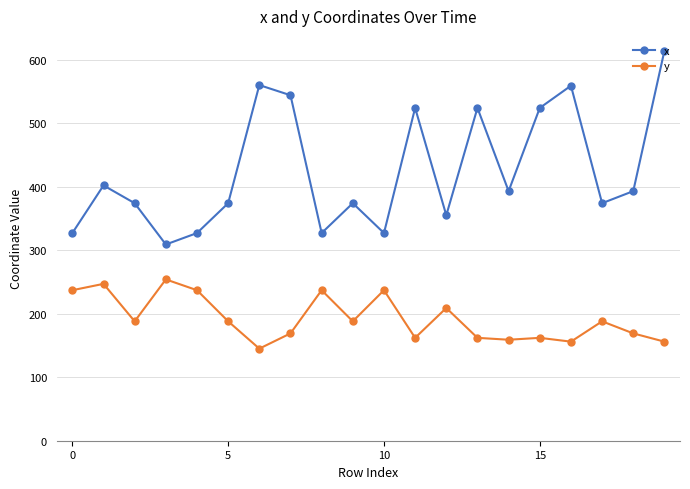

What is the greatest value displayed?

614